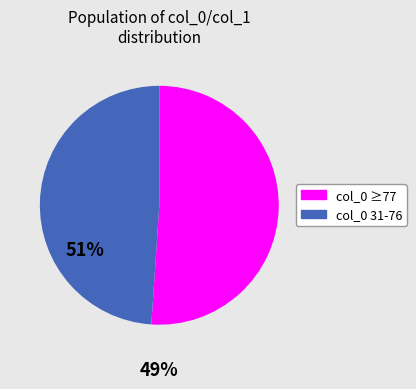

Is there any slice that represents more than half of the pie?

Yes